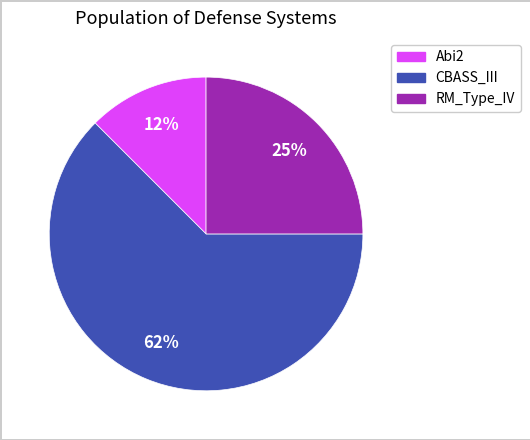

Which slice is the smallest?

Abi2